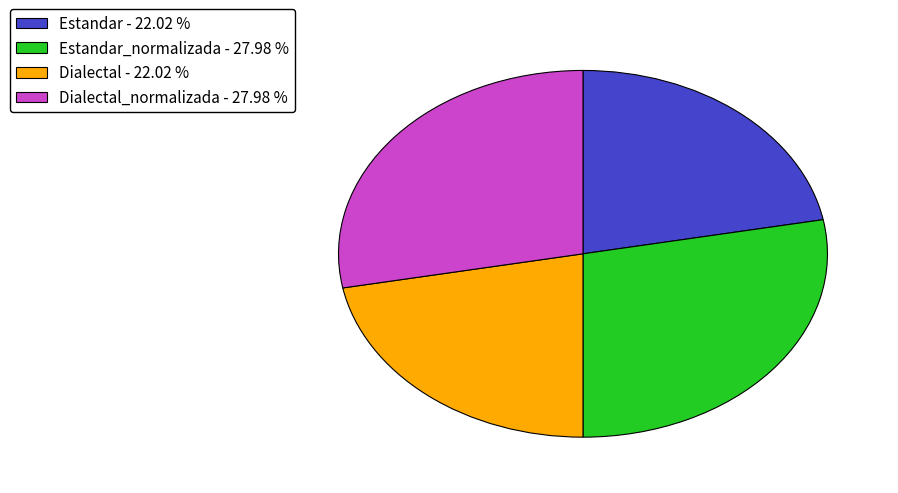

What is the ratio of the value at Estandar_normalizada - 27.98 % to the value at Estandar - 22.02 %?

1.3